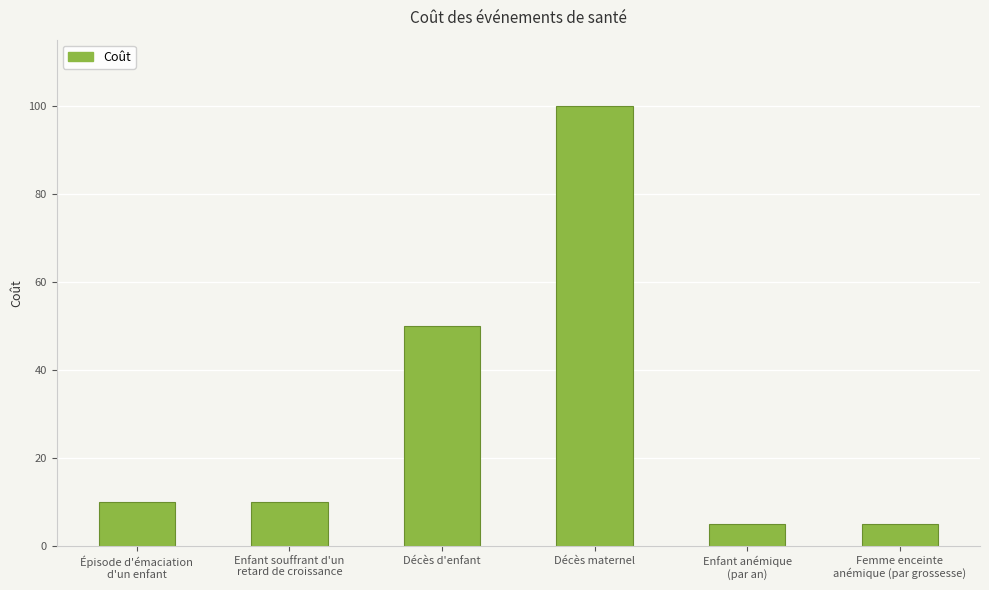

How many bars are there in total?

6